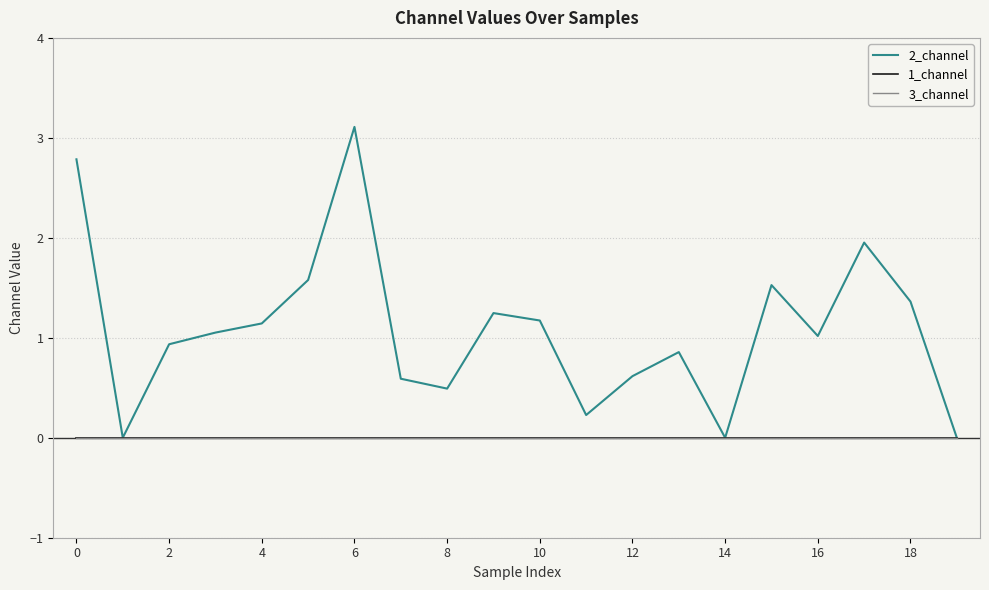

Does the chart have visible grid lines?

Yes